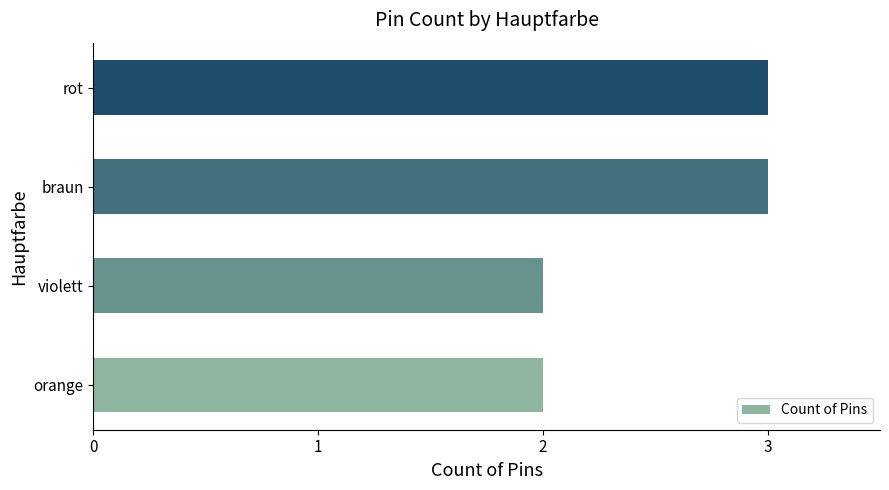

Reading bottom to top, list all the values displayed in this chart.

orange=2	violett=2	braun=3	rot=3